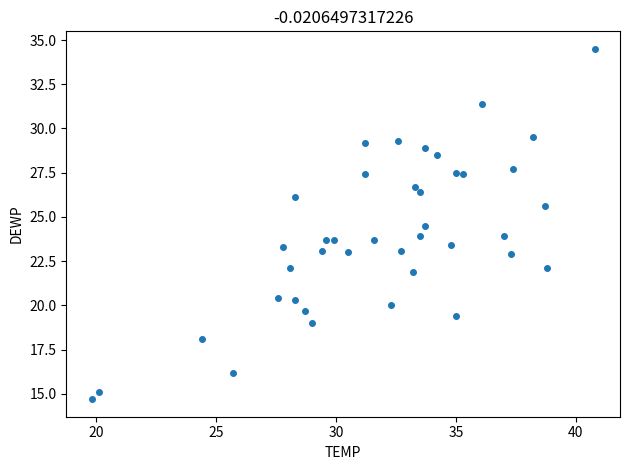

What is the range of X values (max minus min)?

21.0